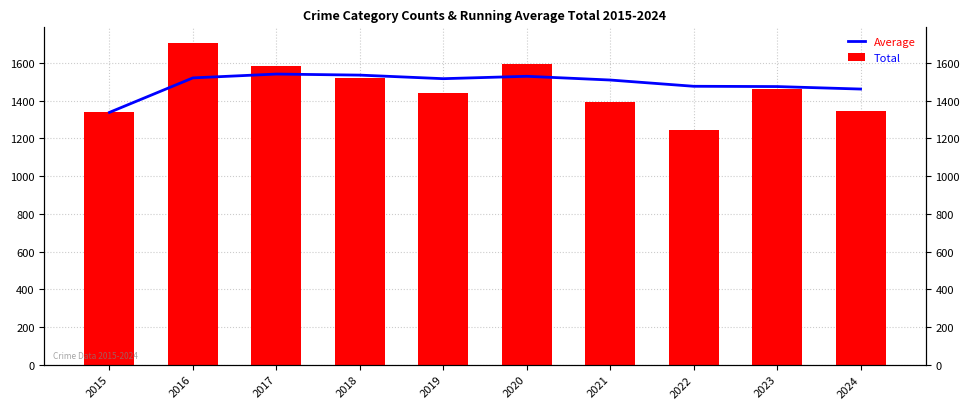

Read the Total value at 2020.

1593.0